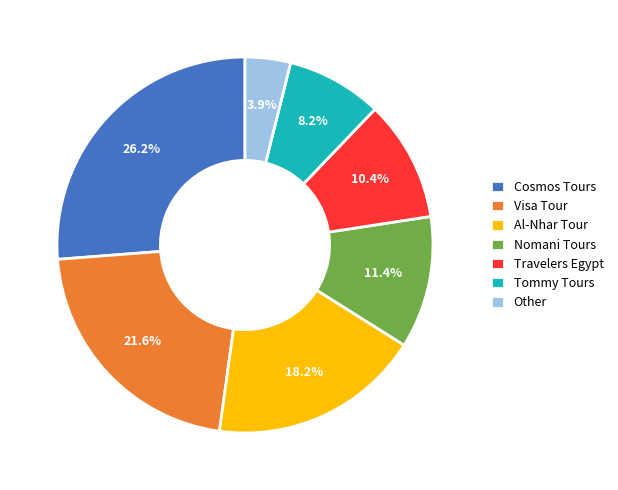

To the nearest percent, what portion does Travelers Egypt represent?

10%